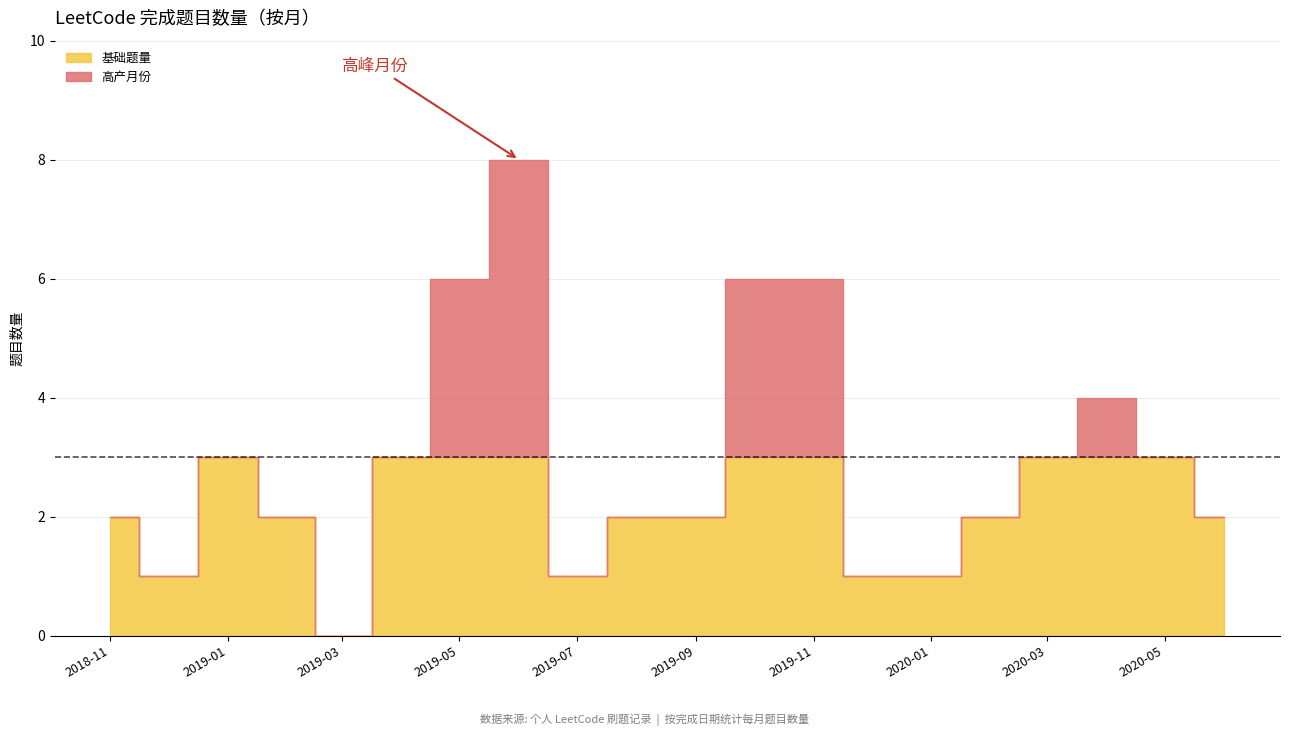

What is the change in value from 2019-07 to 2019-11?

+5